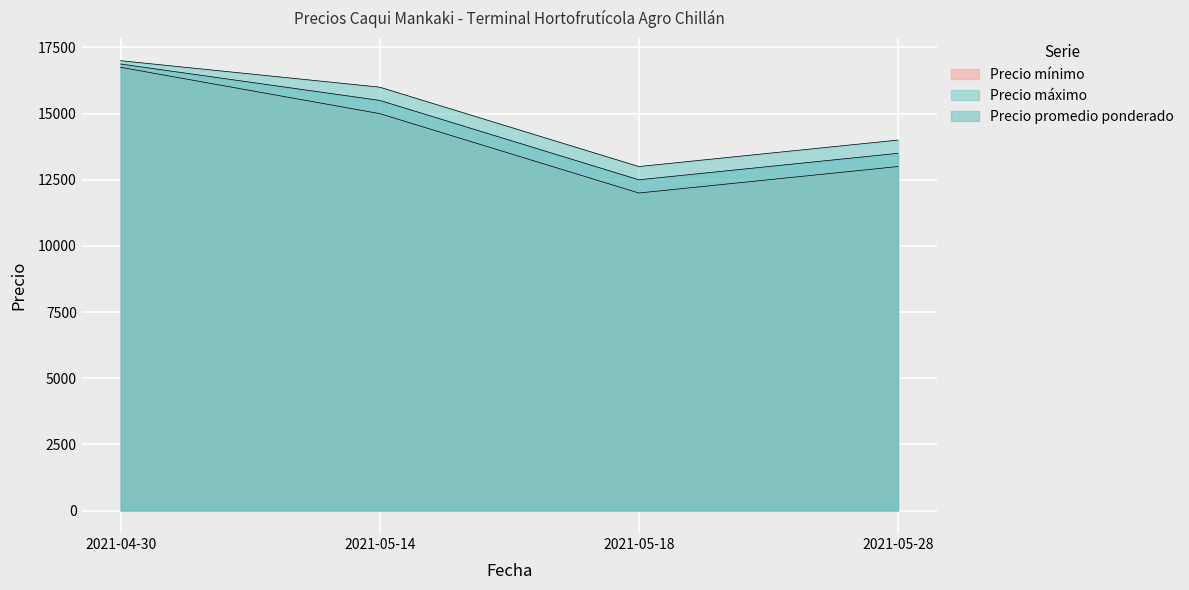

What is the value of the Precio máximo point at the 4th from the left?

14000